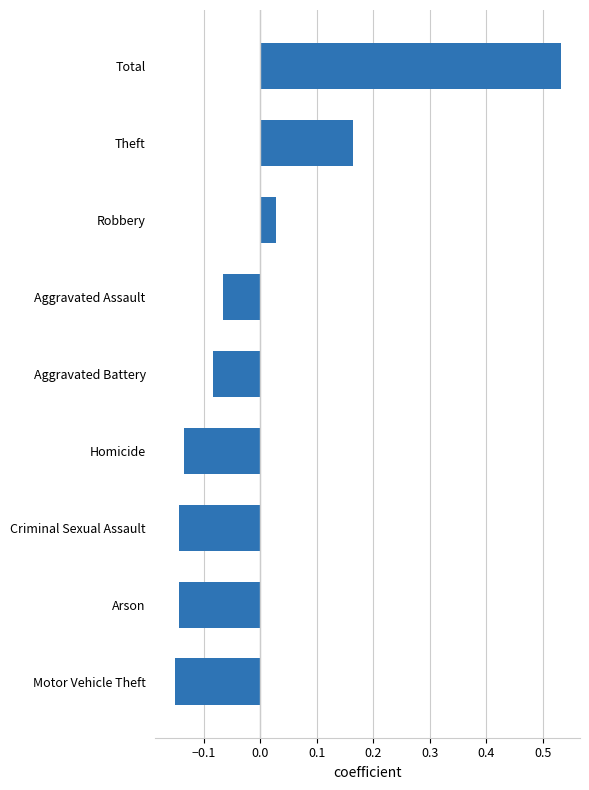

What is the difference between the maximum and minimum values?

0.7